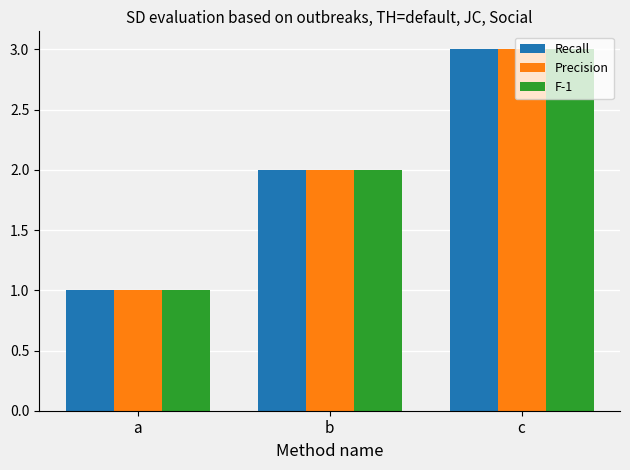

What is the average value of the Recall series?

2